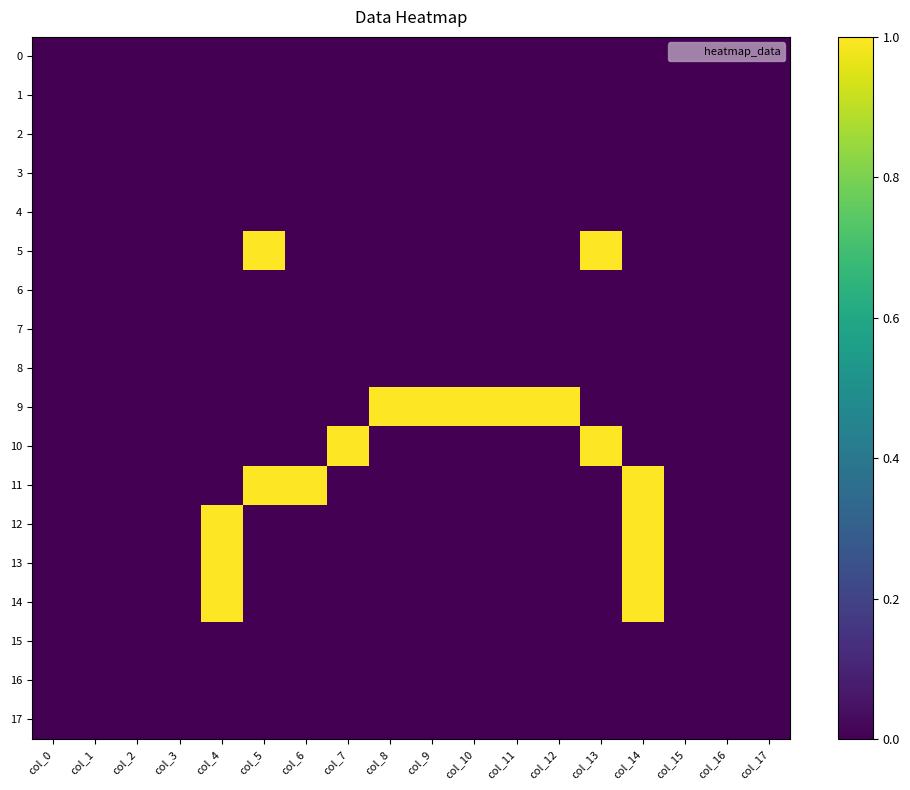

Count the number of data series in this chart.

18